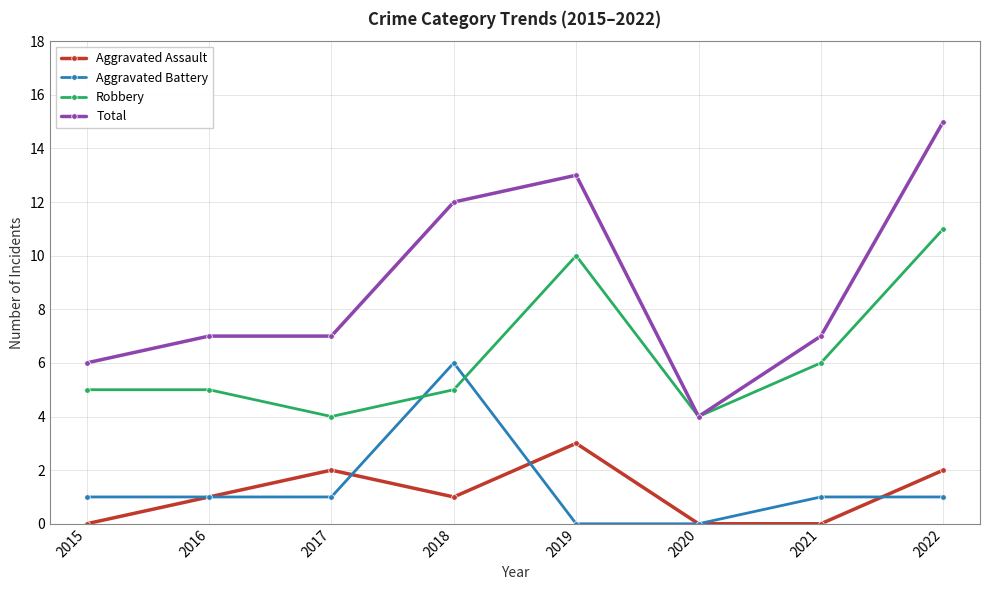

Where is the first local minimum for Robbery?

2017